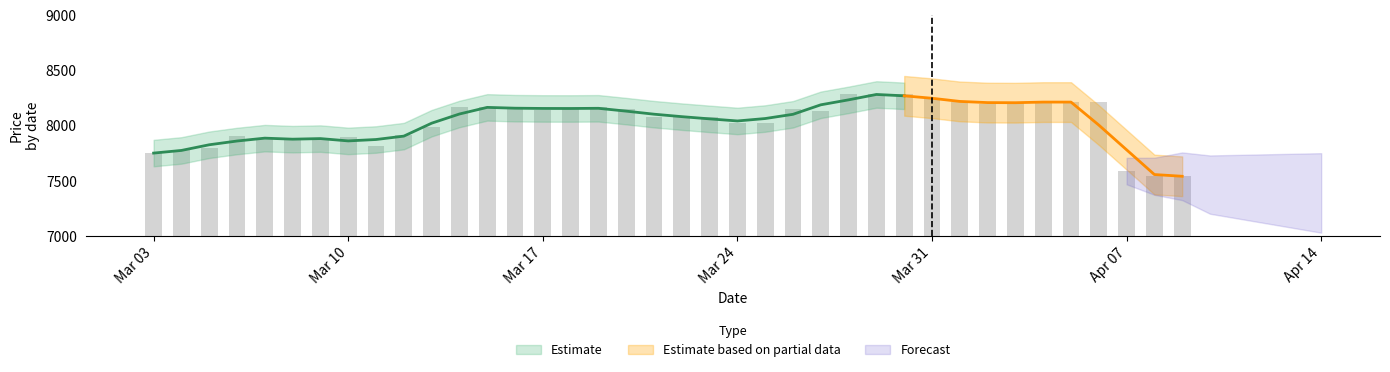

What is the label of the 12th bar from the right?

2025-03-29